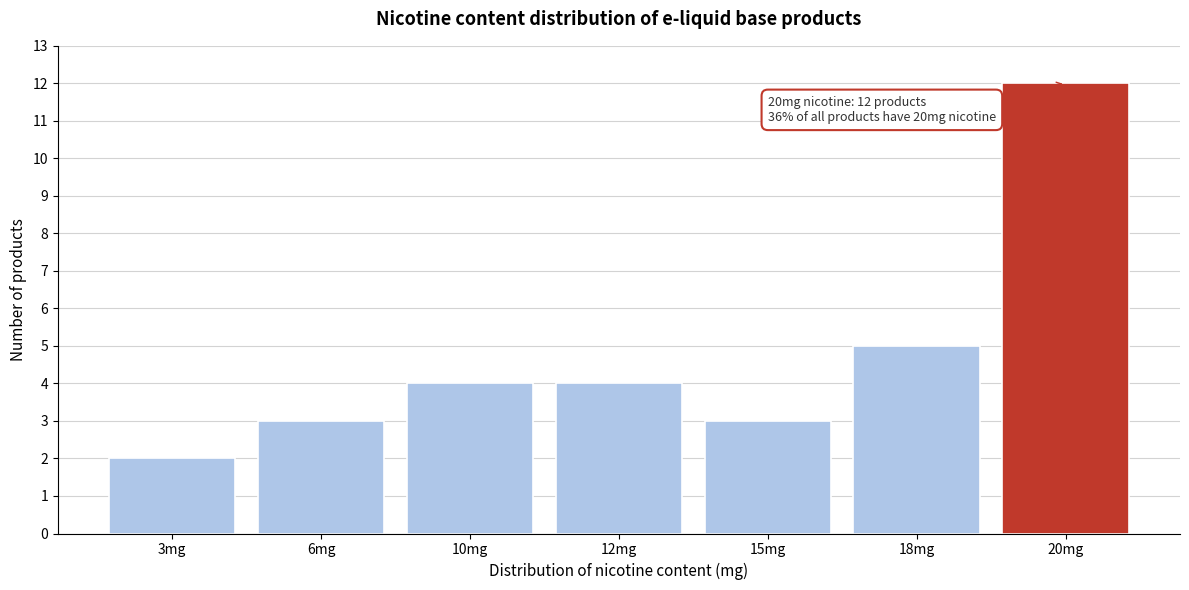

Reading right to left, extract all data points from this chart.

12	5	3	4	4	3	2